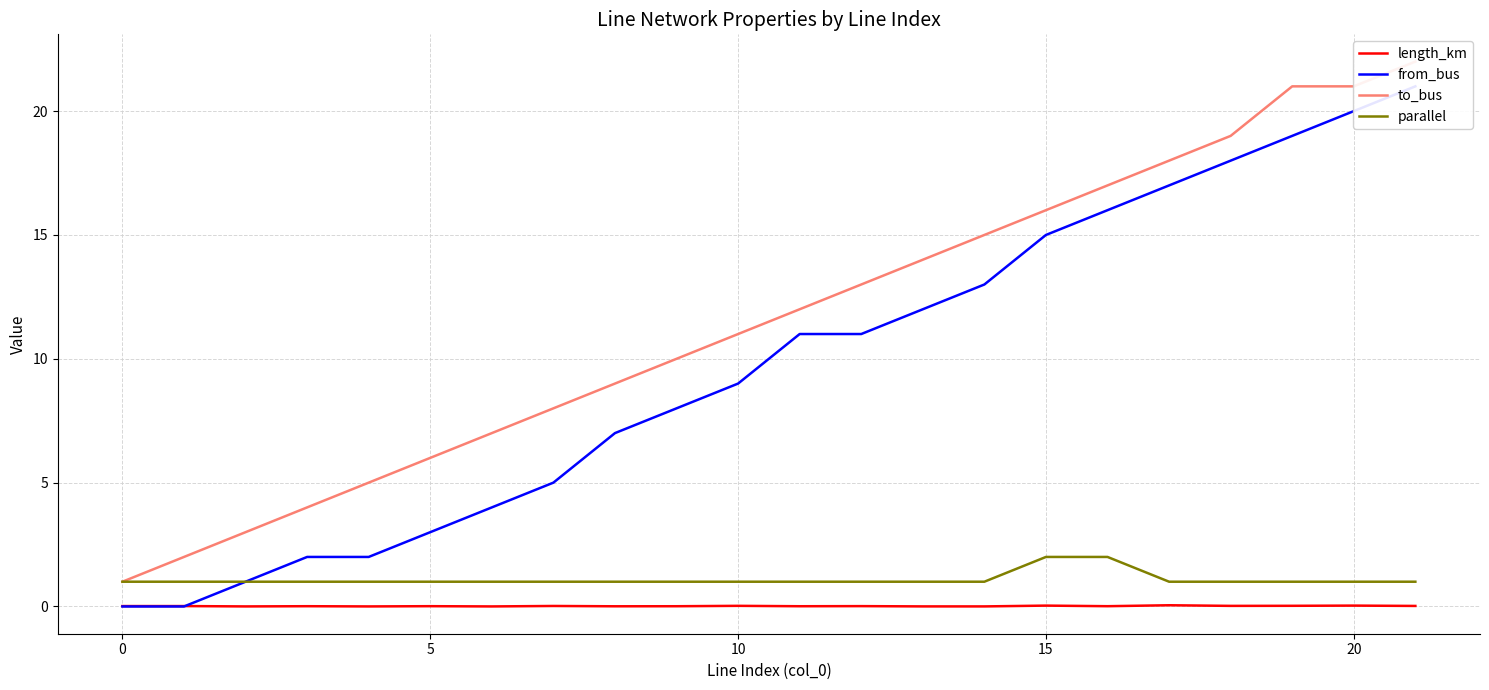

The parallel series shows 1.0 at 20. True or false?

True